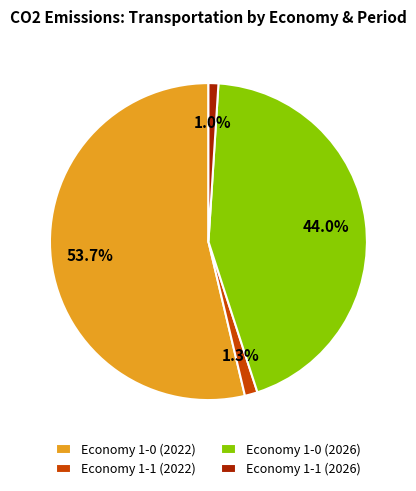

Which has a higher value, Economy 1-0 (2022) or Economy 1-1 (2026)?

Economy 1-0 (2022)